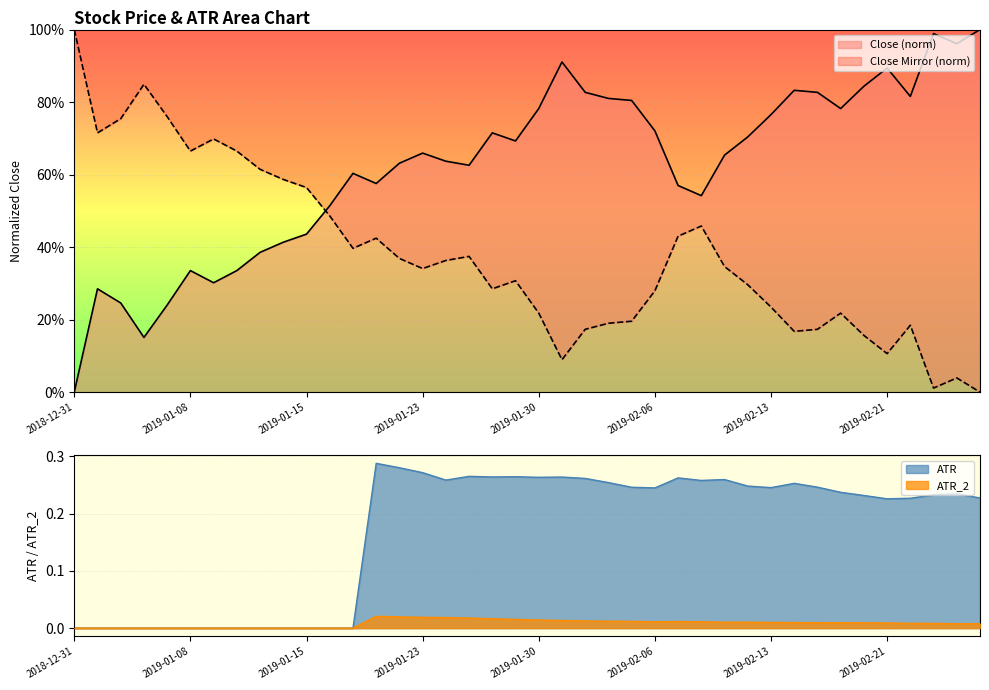

What is the sum of the ATR values at 2019-02-21 and 2019-02-15?

0.5